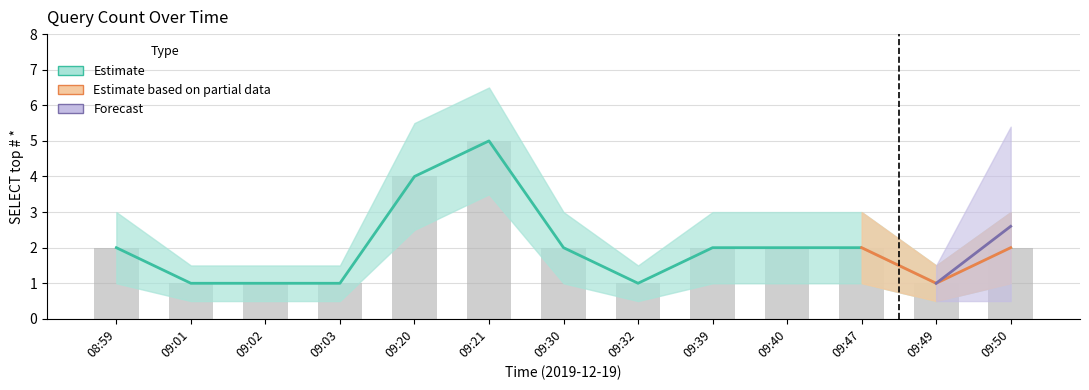

What is the greatest value displayed?

5